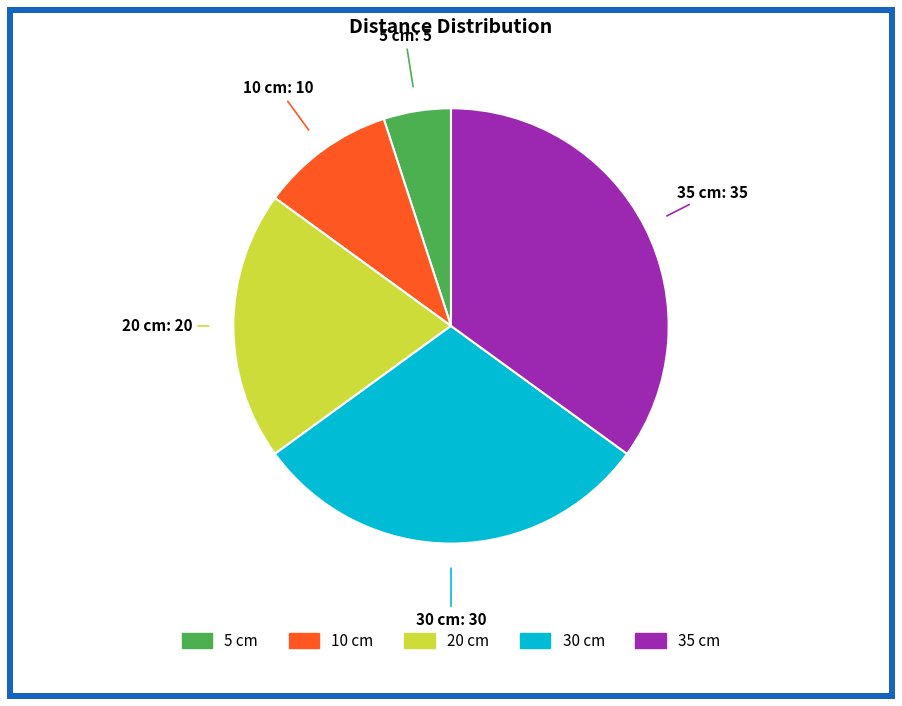

Is it true that 20 cm is 20% of the pie?

True